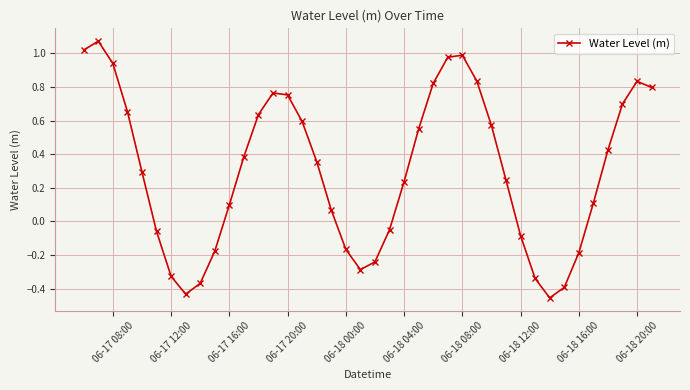

How many interior local valleys (lower than both neighbors) does the data have?

3